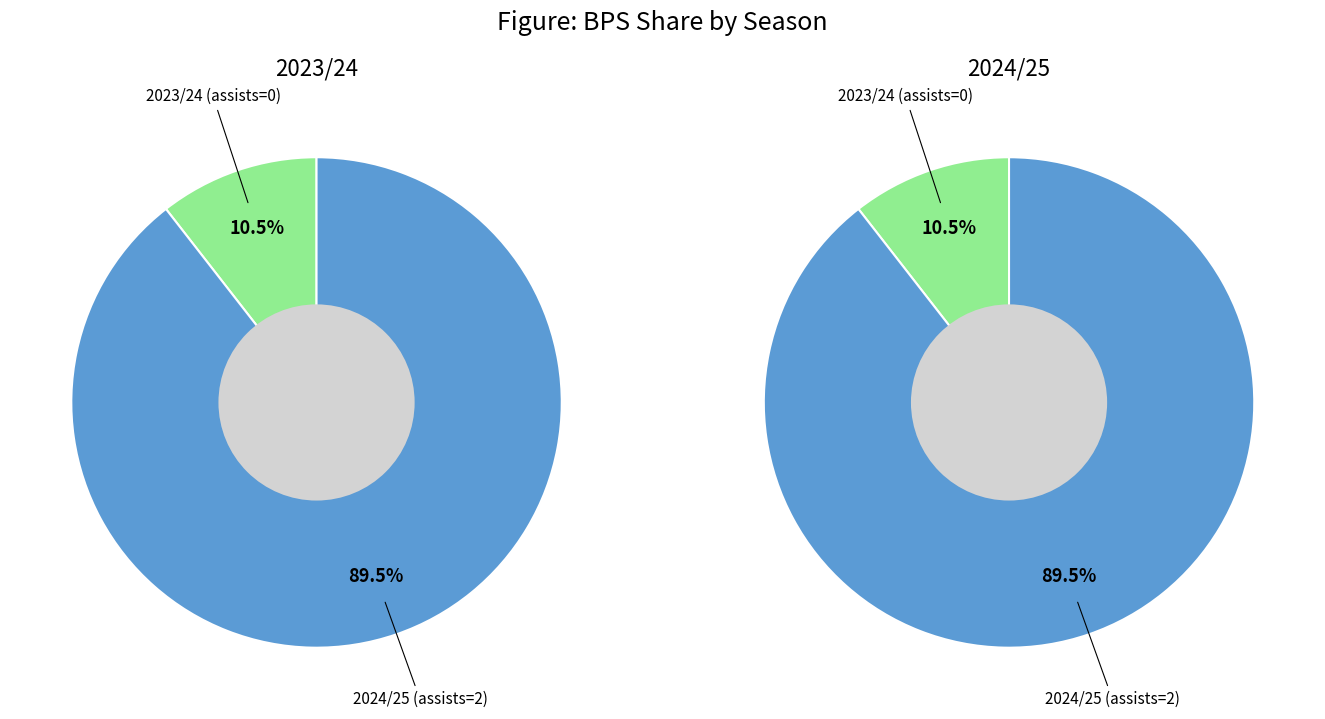

What percentage is NOT represented by 2024/25 (assists=2)?

10.5%